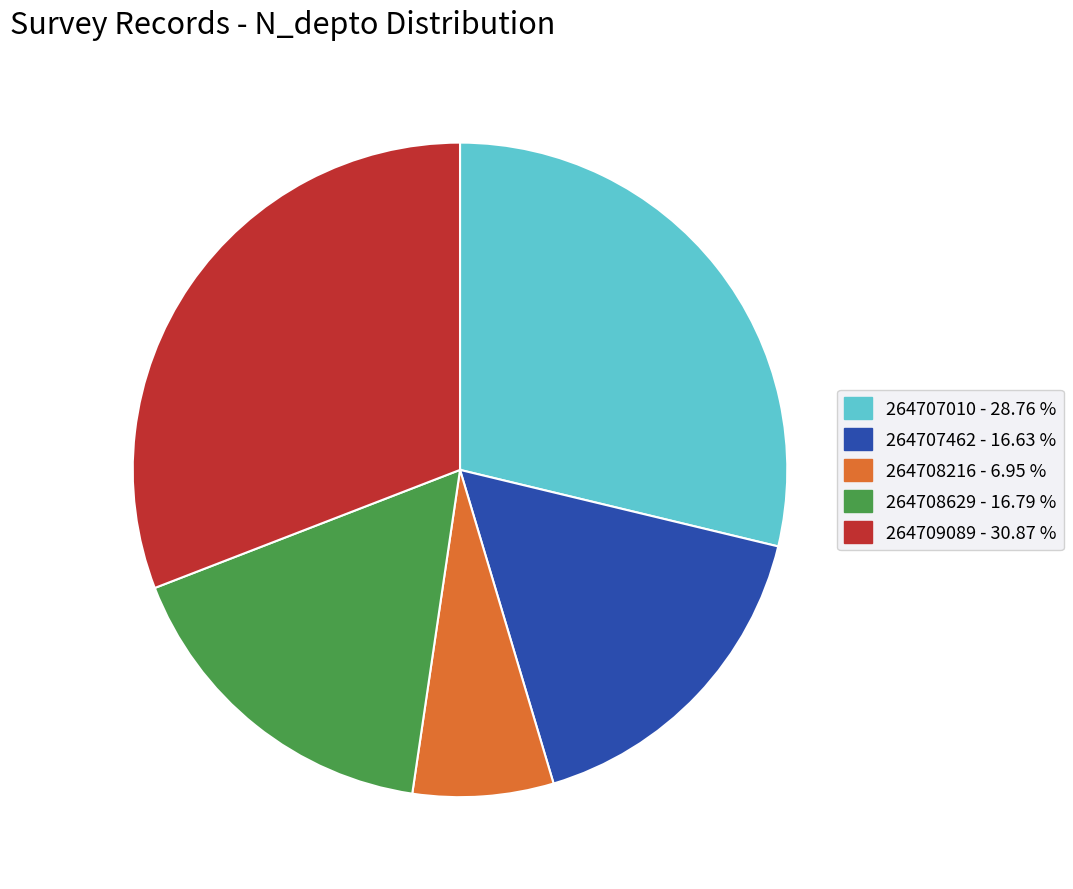

Count the number of slices in the pie.

5